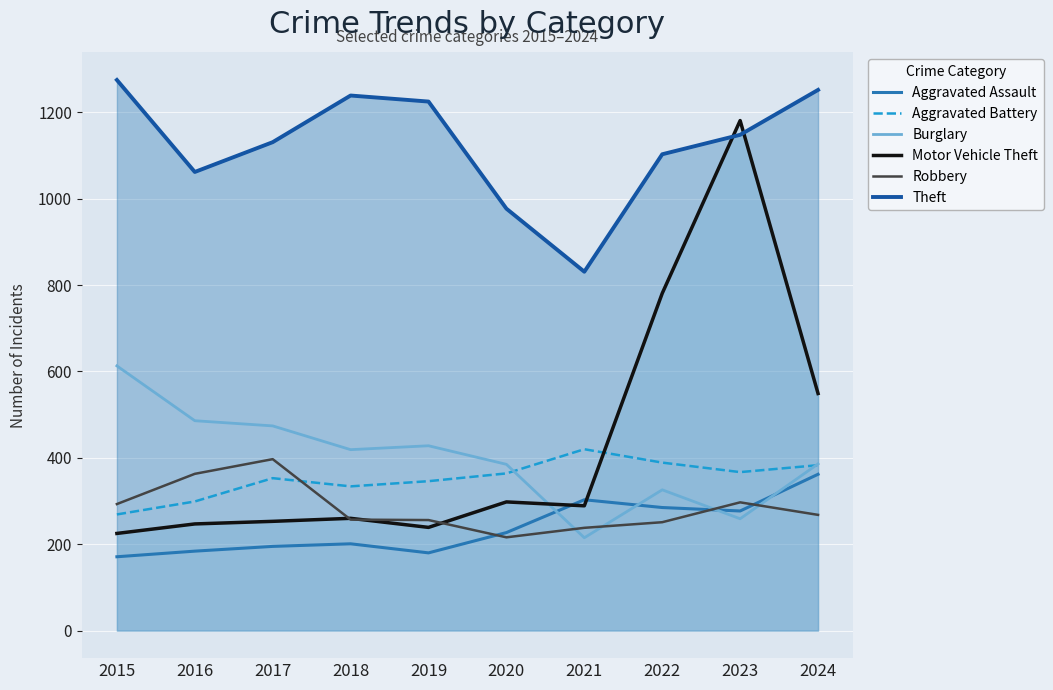

True or false: Burglary and Aggravated Battery cross at least once.

True